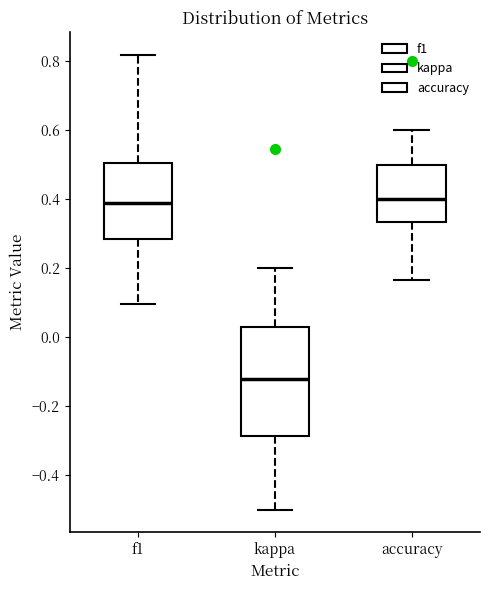

Which box is the tallest, from its lower edge to its upper edge?

kappa